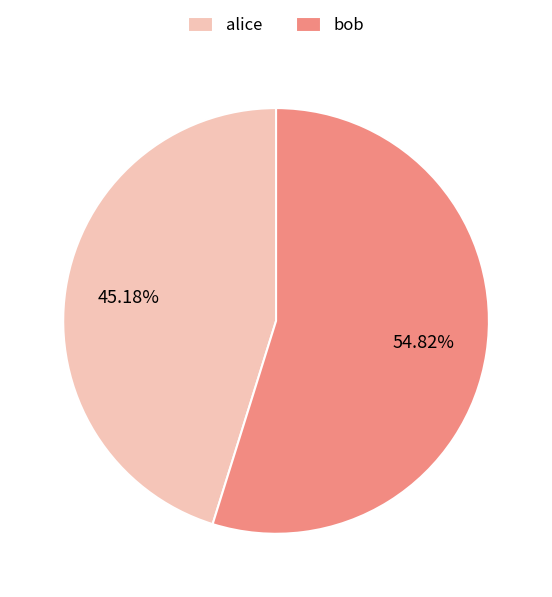

To the nearest percent, what is the average slice percentage?

50%